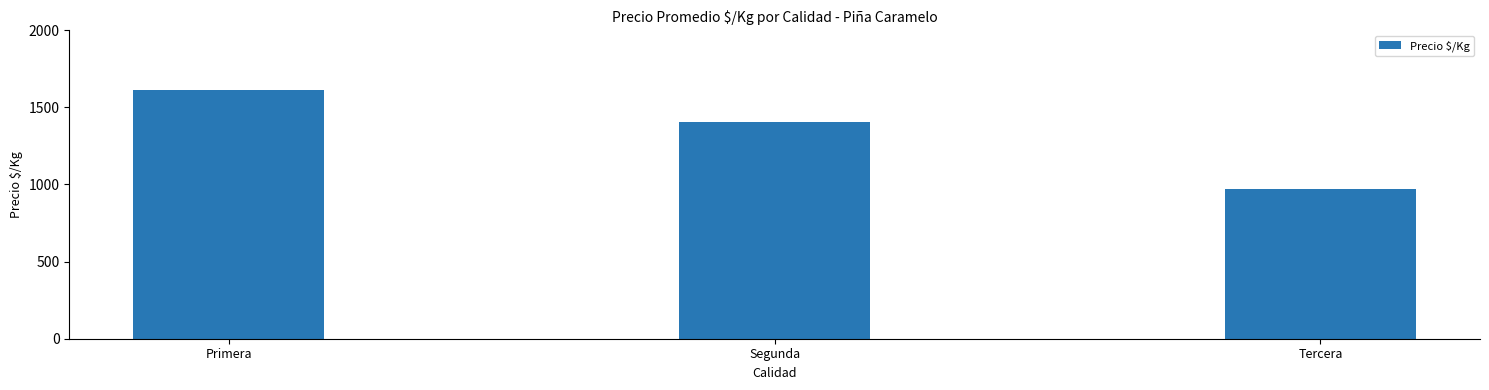

List the labels in order of value, smallest first.

Tercera, Segunda, Primera